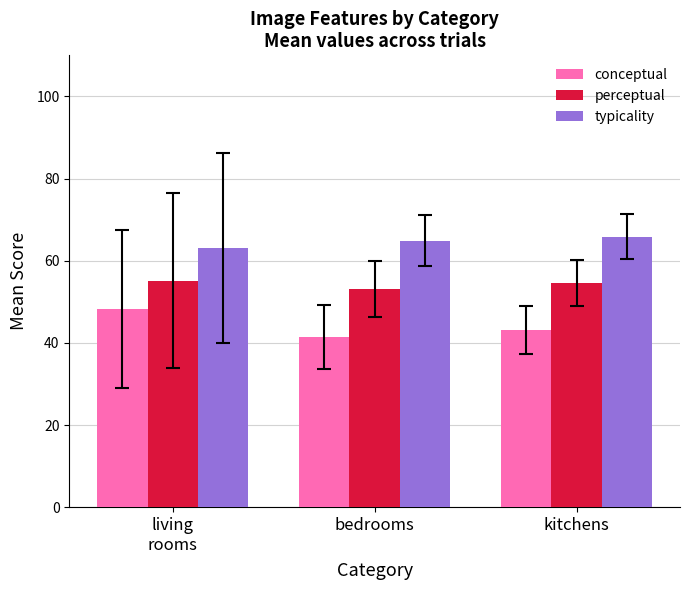

Does the chart contain any negative values?

No